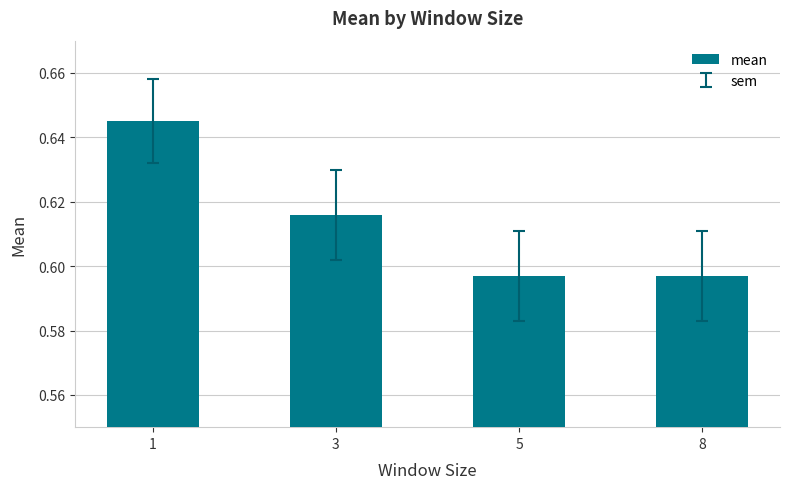

The chart shows a value of 0.3 at 1. True or false?

False